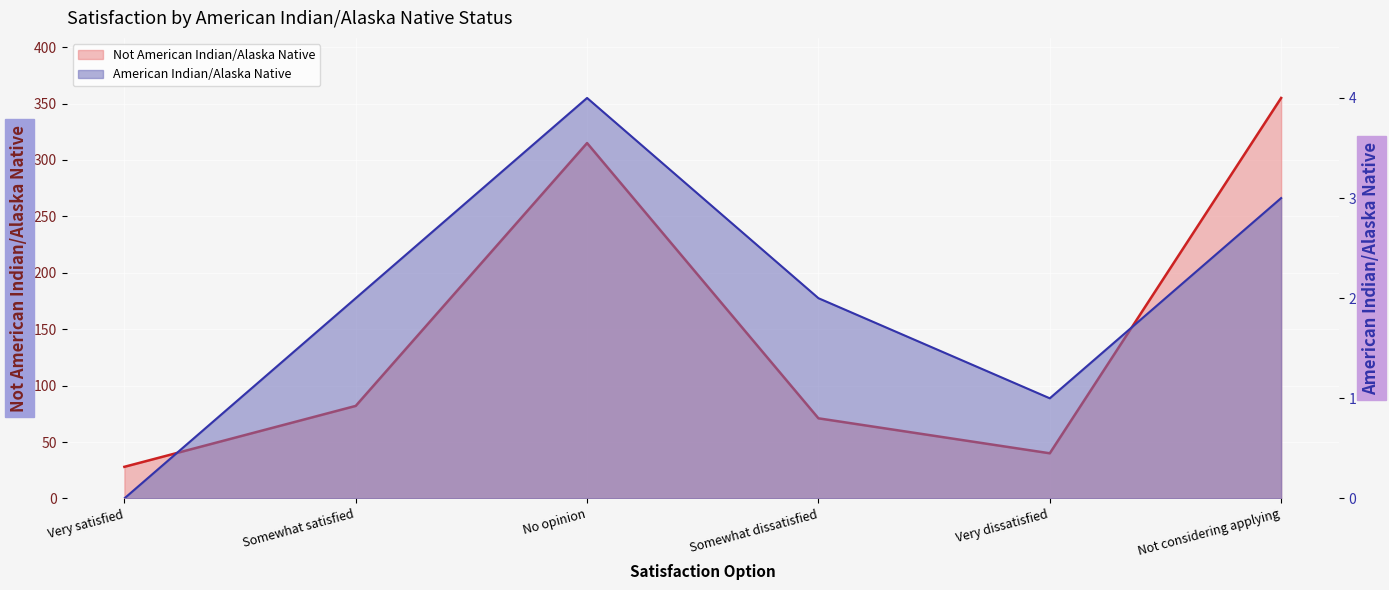

Between Somewhat dissatisfied and Very satisfied, which is larger?

Somewhat dissatisfied